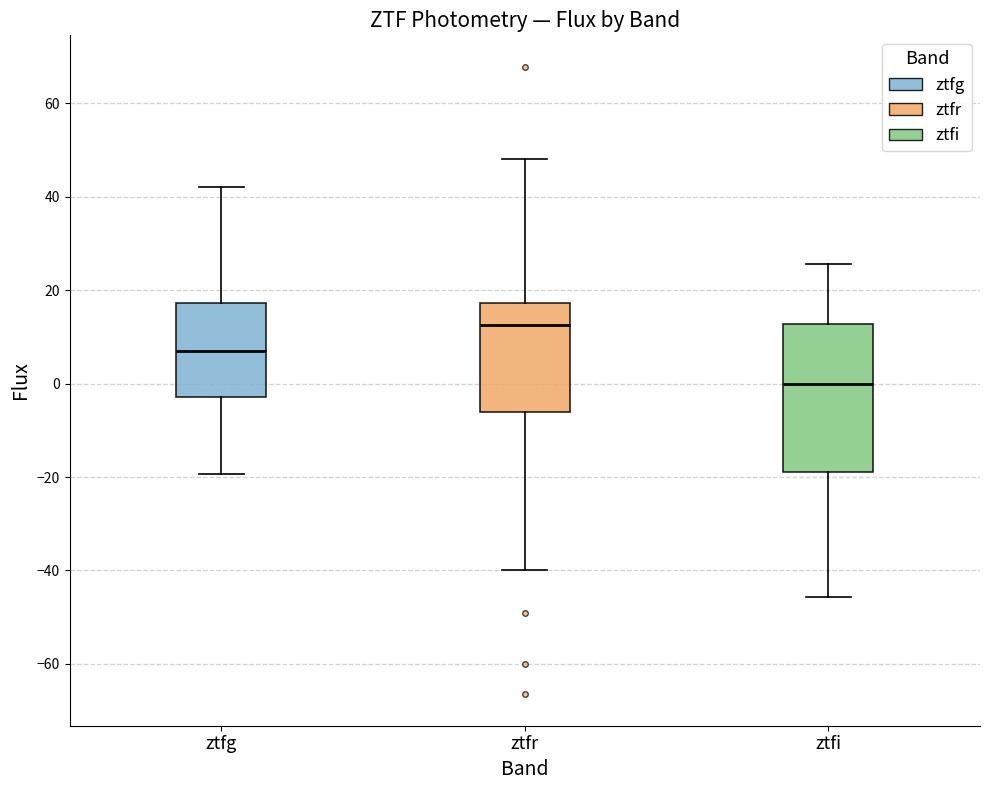

Reading left to right, read every box against the y-axis: the position of its median line, the range the box covers, and the ends of its whiskers. The values are not printed on the chart, so give them approximately, as read against the axis.

ztfg: median 6, box -2 to 18, whiskers -20 to 42
ztfr: median 12, box -6 to 18, whiskers -40 to 48
ztfi: median 0, box -18 to 12, whiskers -46 to 26